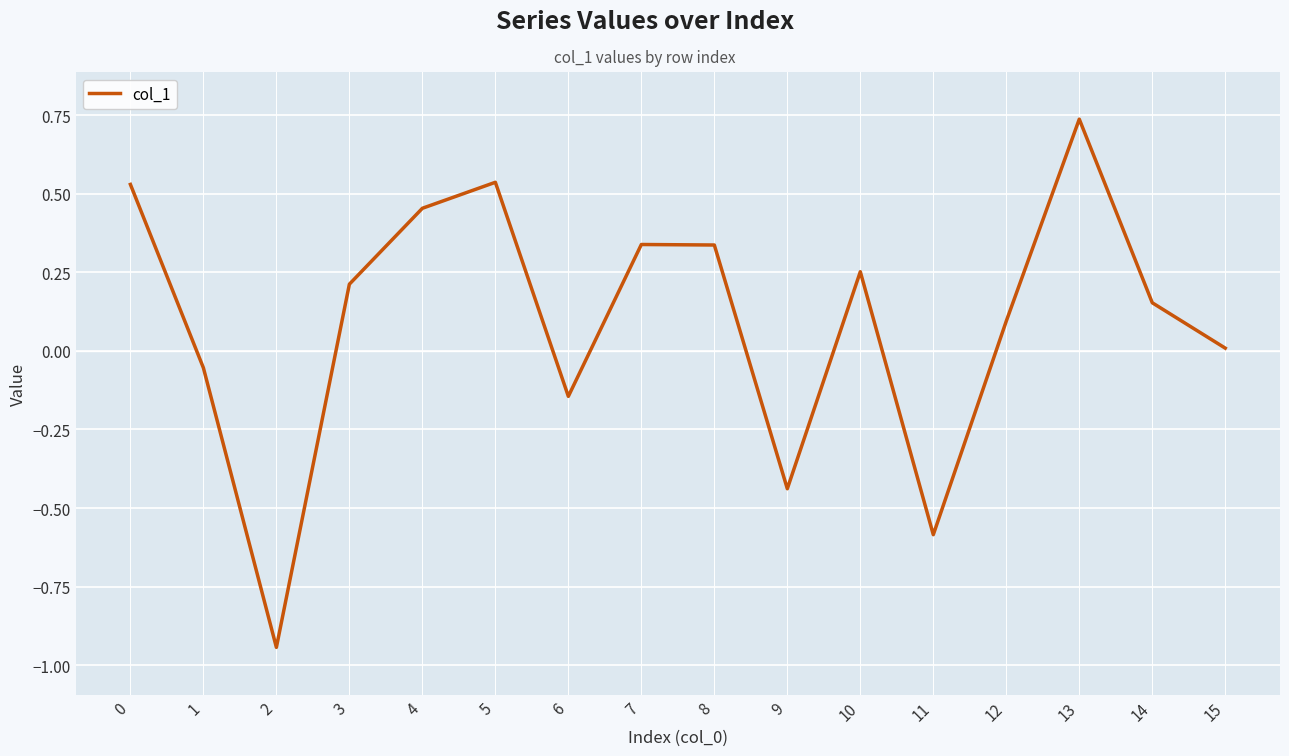

How many lines are shown in the chart?

1